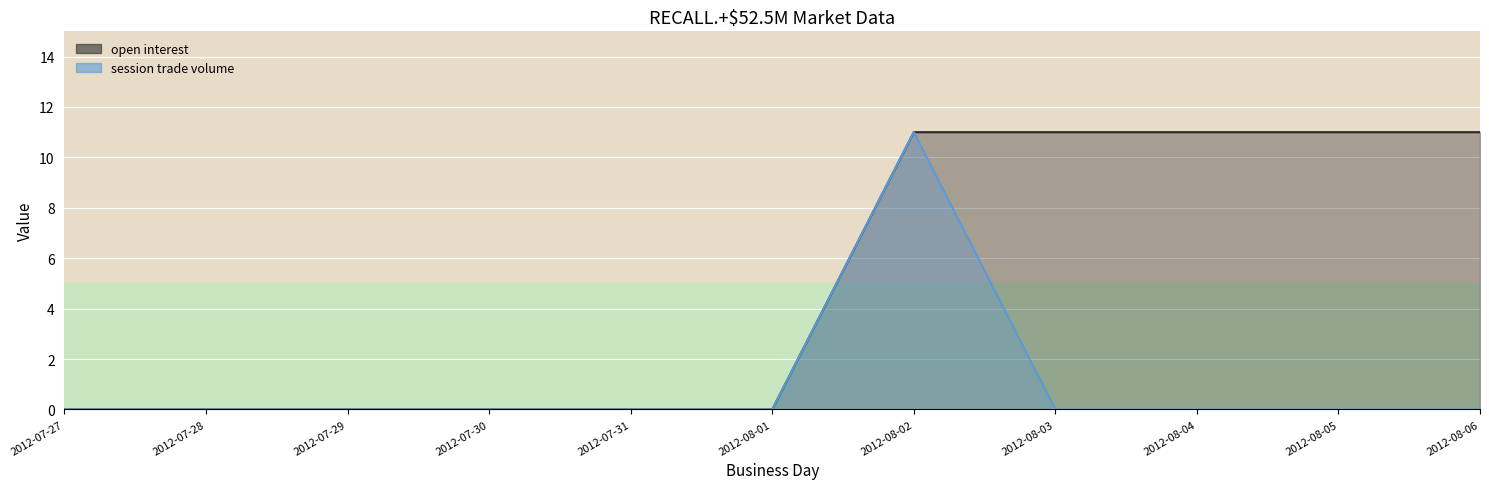

How many positive values does the open interest series have?

5